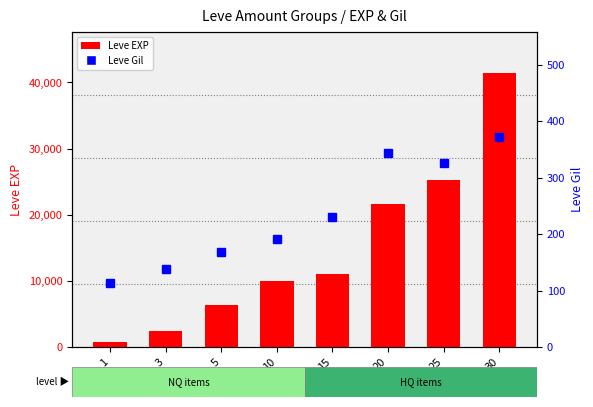

The Leve EXP series shows 41410 at 30. True or false?

True